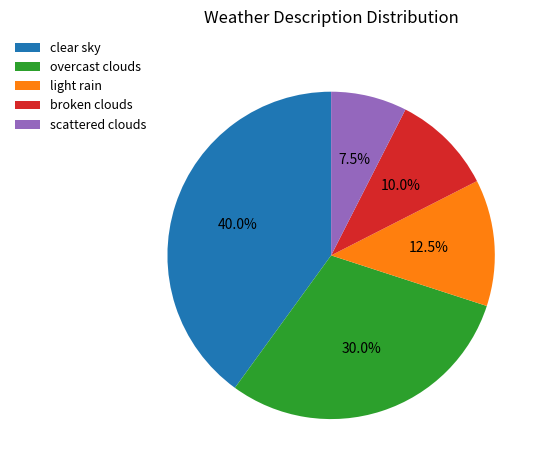

What is the total percentage of scattered clouds and overcast clouds?

37.5%